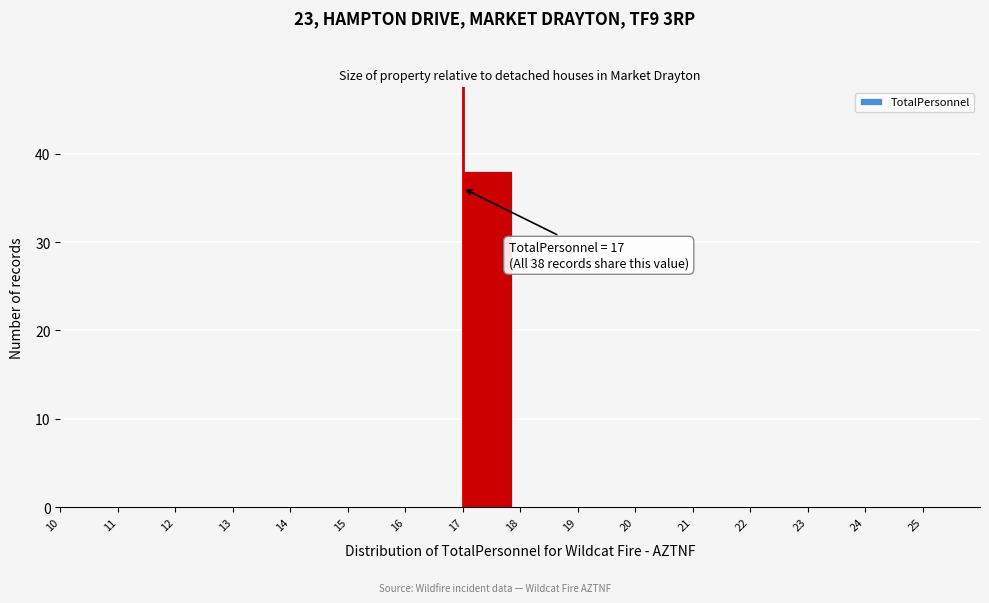

Which range on the x-axis has the tallest bar?

17 to 18